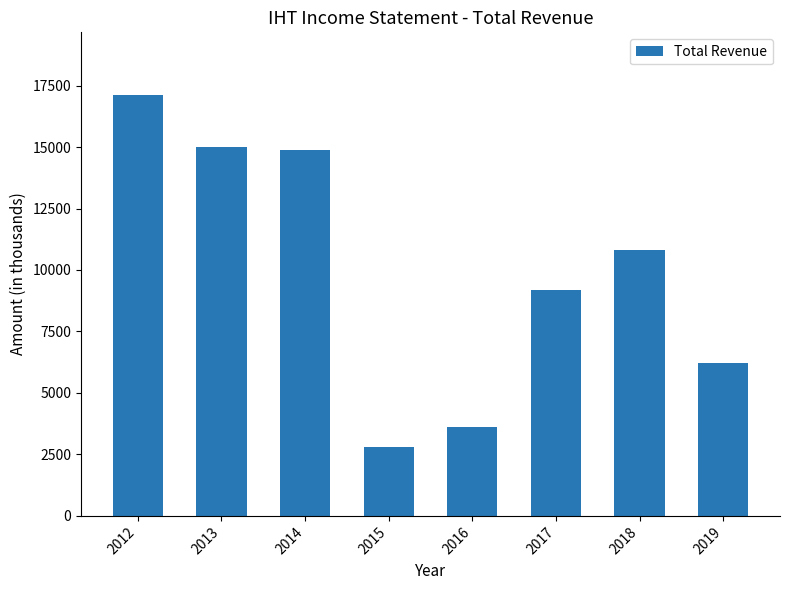

Are the bars horizontal?

No